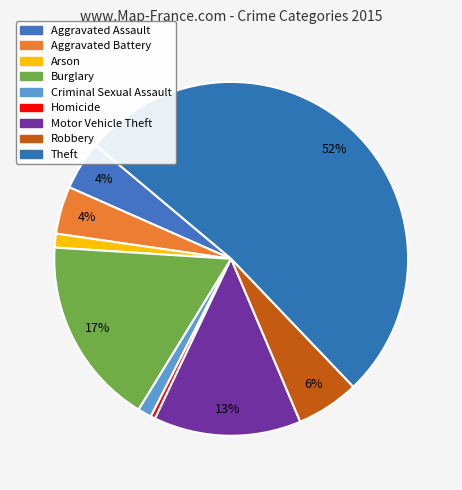

Which category has the biggest portion of the pie?

Theft